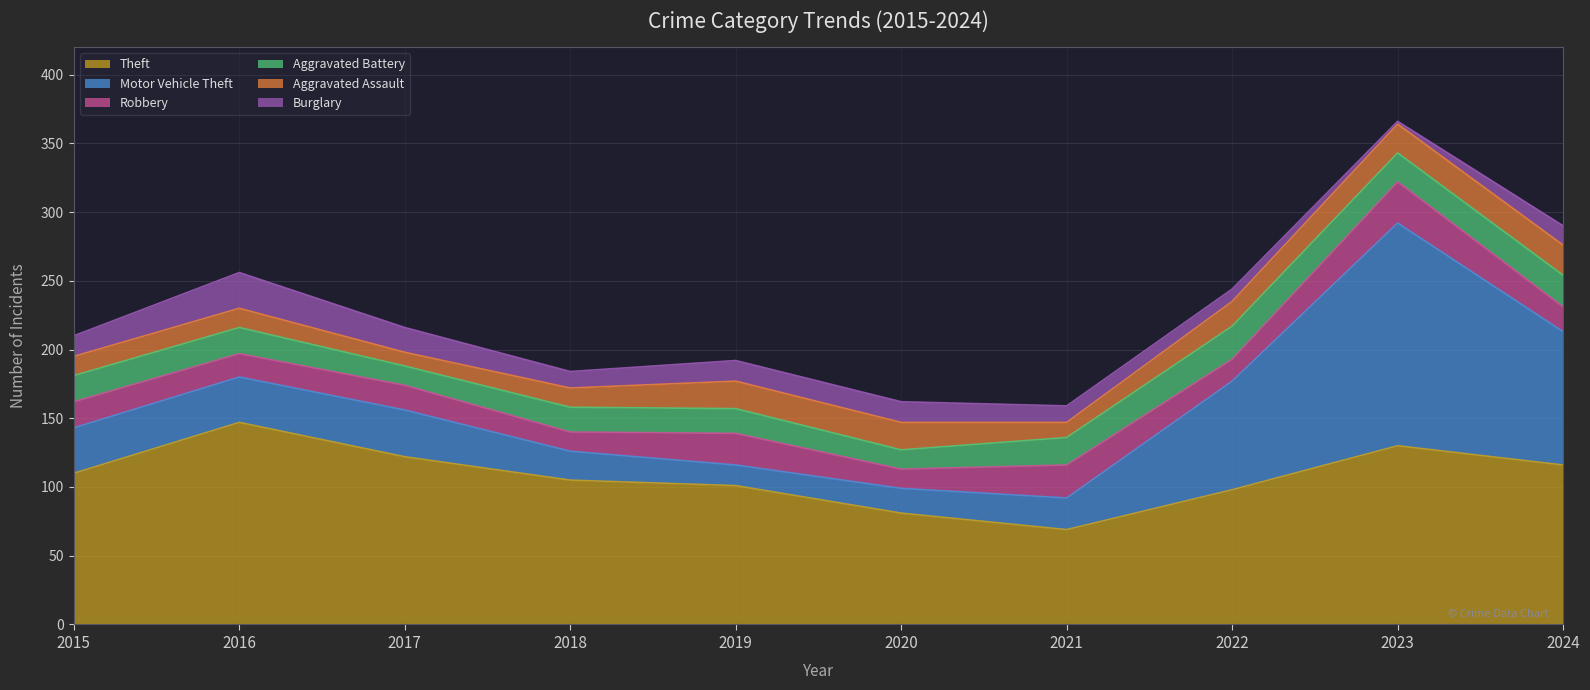

How many data points does each series have?

10